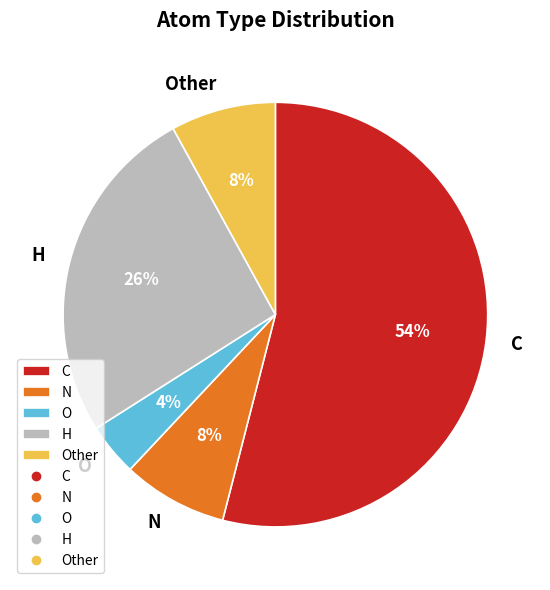

Is the sum of C and O greater than half?

Yes